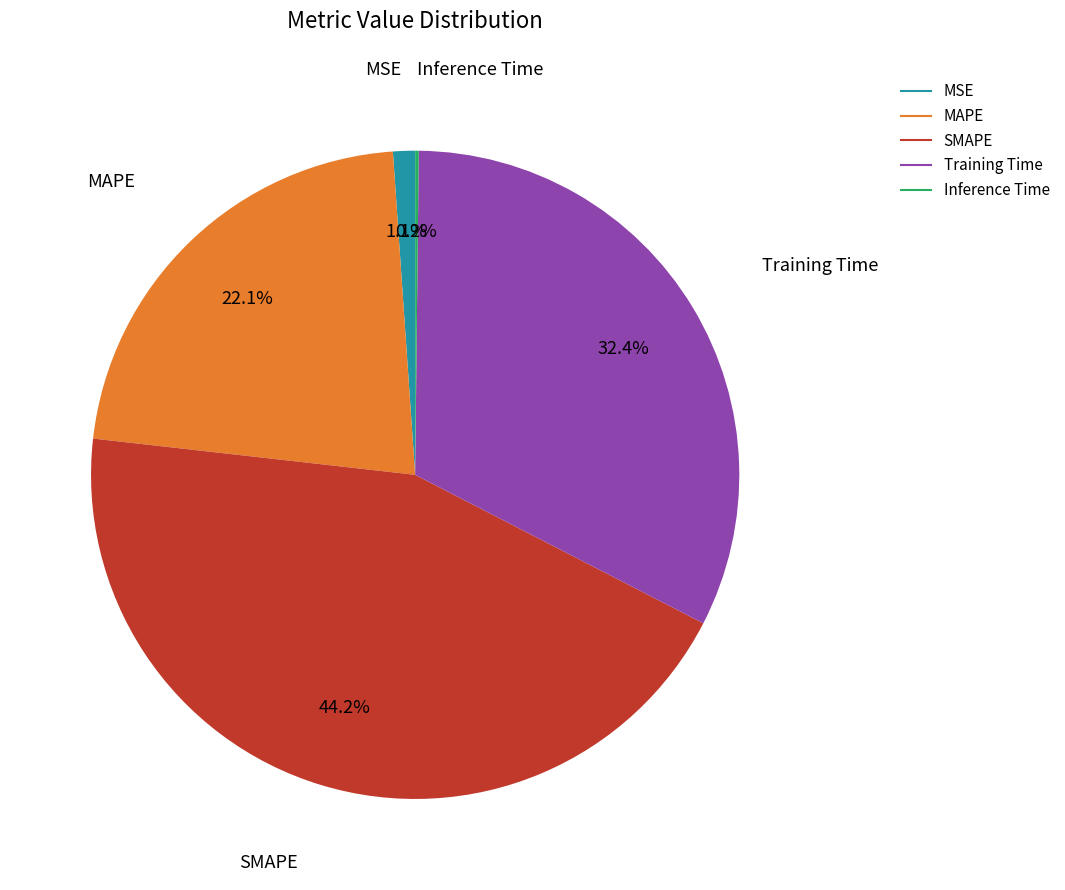

Which category has the biggest portion of the pie?

SMAPE